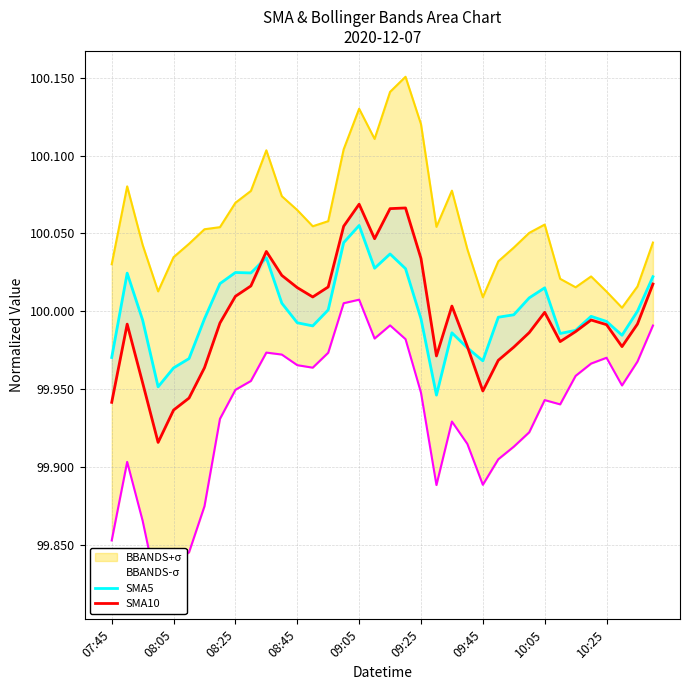

Is it true that SMA10 equals 100.0 at 08:25?

True